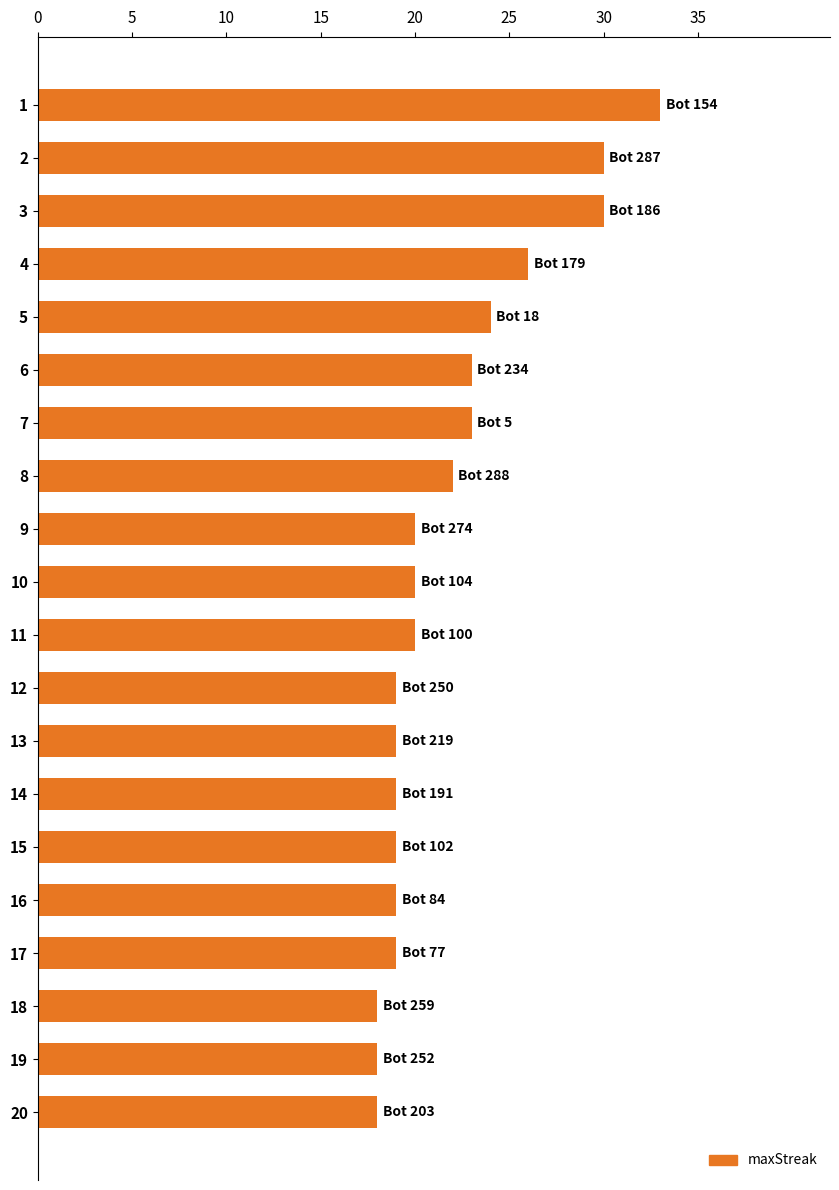

How many bars are there in total?

20